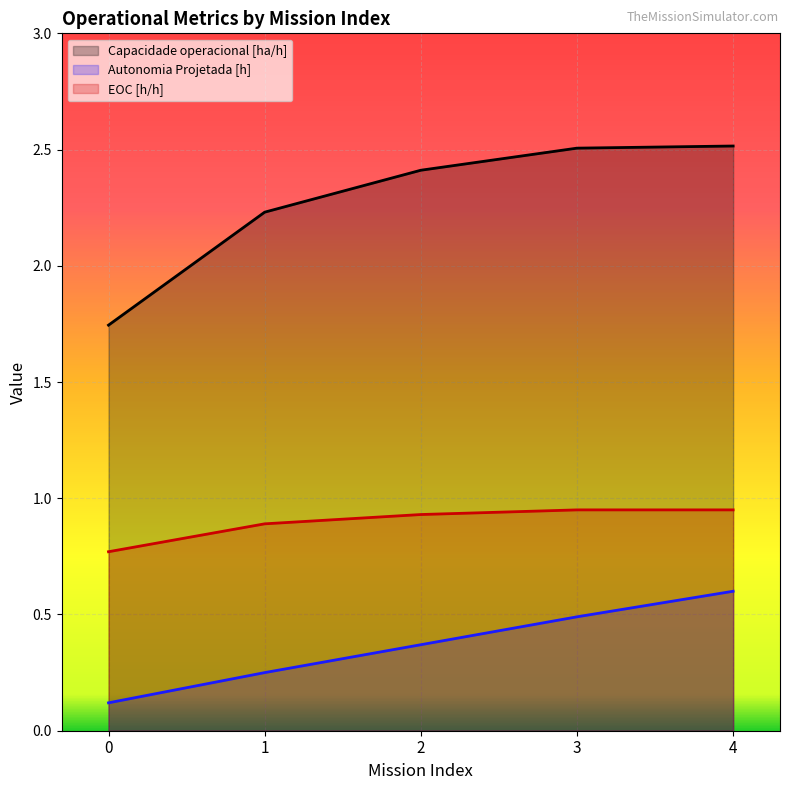

Which series has the largest range (max minus min)?

Capacidade operacional [ha/h]